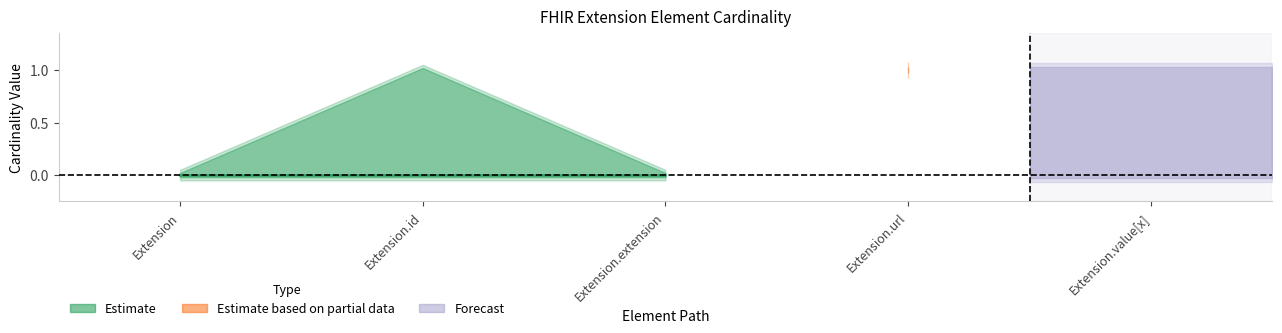

Reading left to right, list all the values displayed in this chart.

Min: Extension=0	Extension.id=0	Extension.extension=0	Extension.url=1	Extension.value[x]=0
Base Min: Extension=0	Extension.id=0	Extension.extension=0	Extension.url=1	Extension.value[x]=0